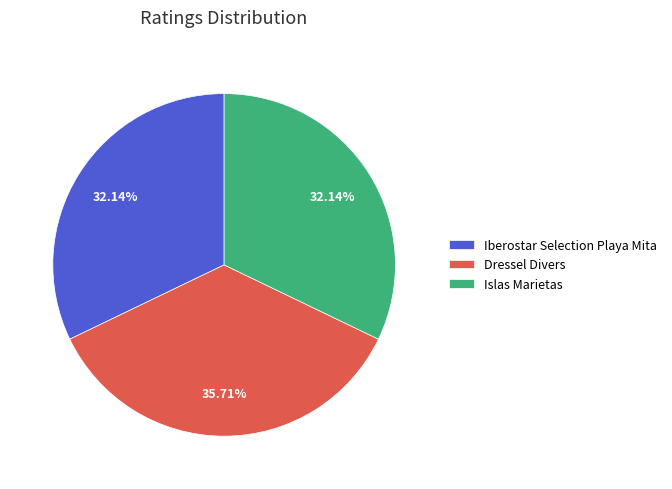

To the nearest percent, what is the combined percentage of Dressel Divers and Islas Marietas?

68%